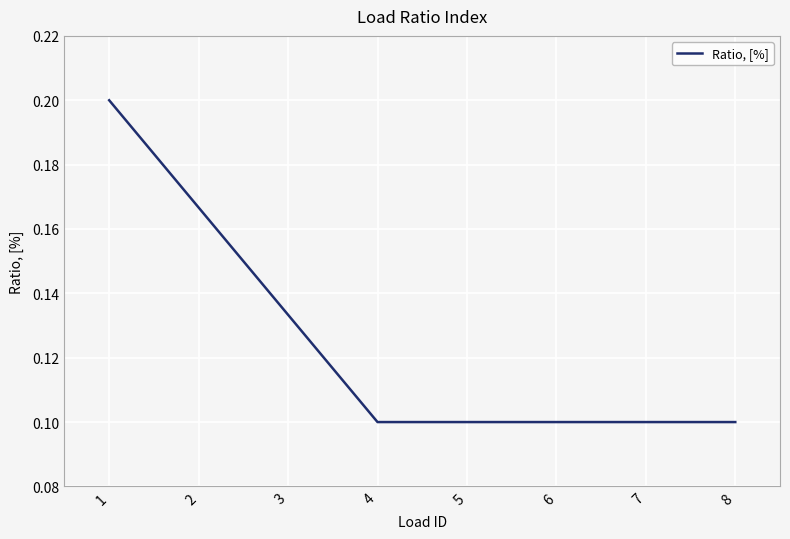

Which label corresponds to the largest value in the chart?

1